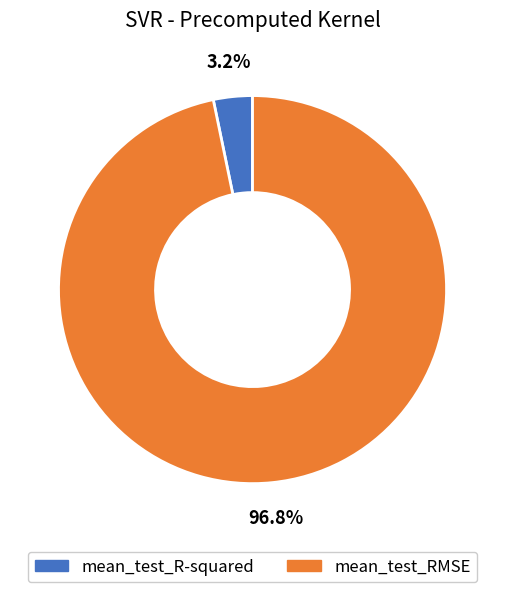

Between mean_test_R-squared and mean_test_RMSE, which is larger?

mean_test_RMSE